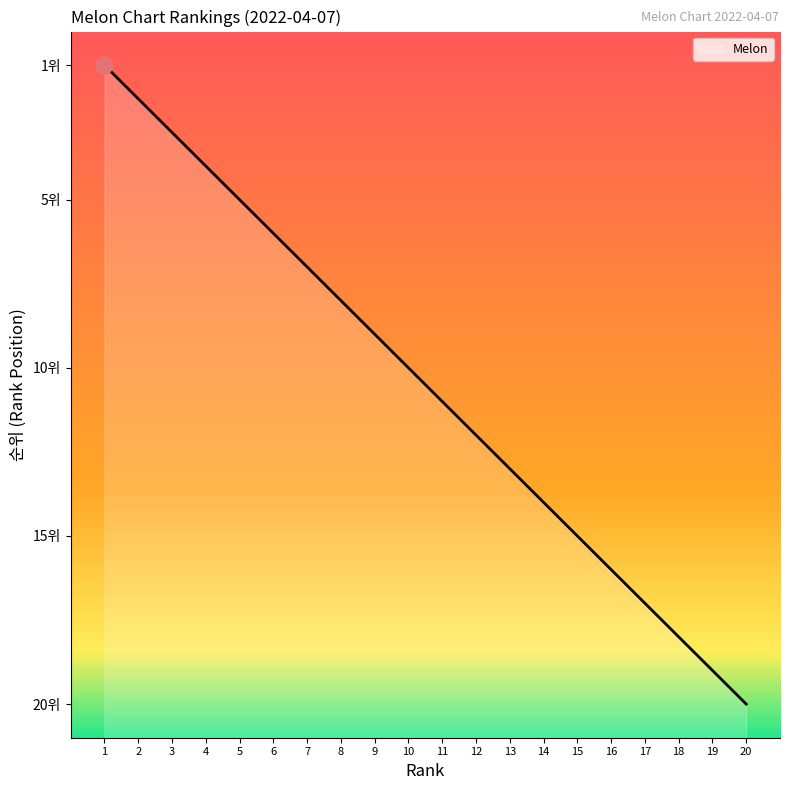

The value at 5 is 1. True or false?

False